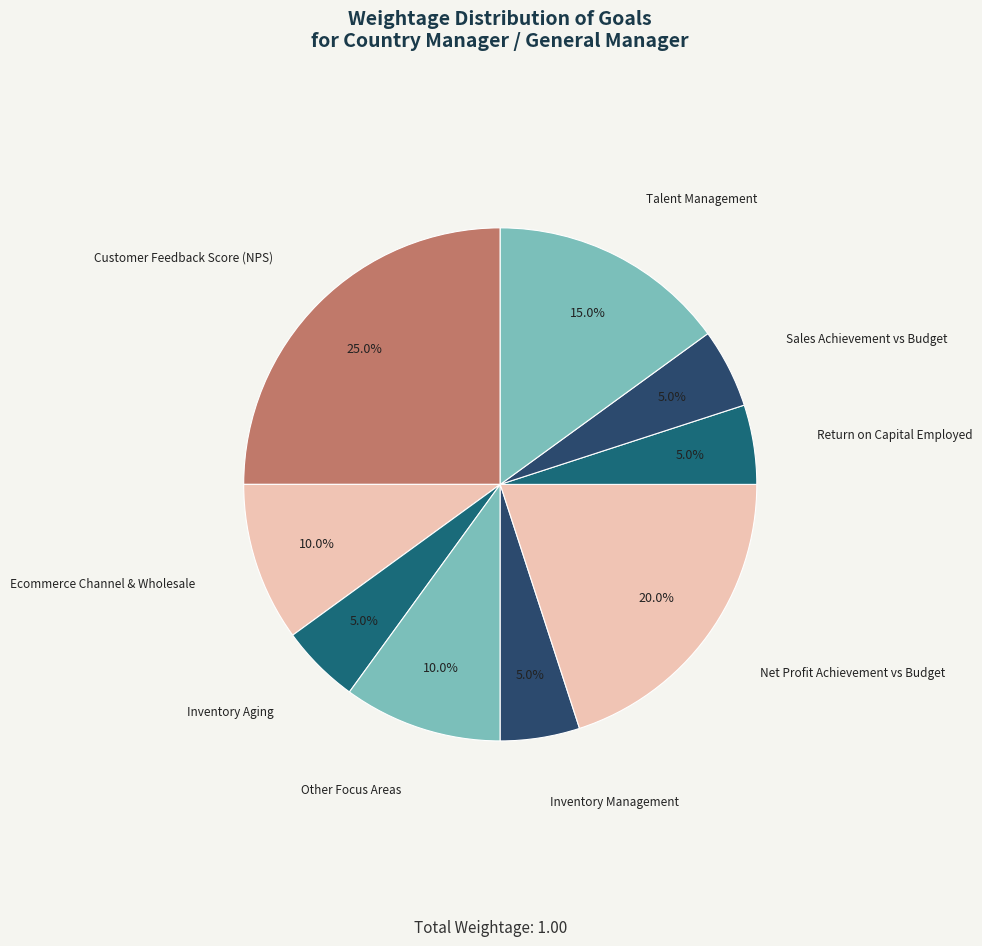

How many segments does this pie chart have?

9